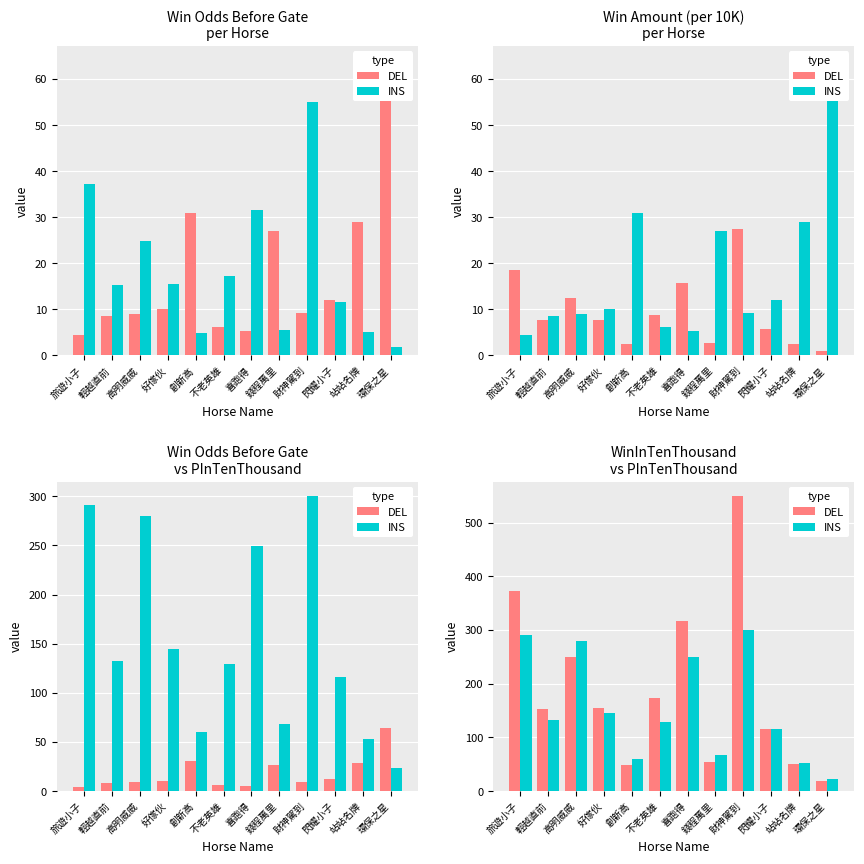

Are the bars grouped side by side (vs. stacked)?

Yes